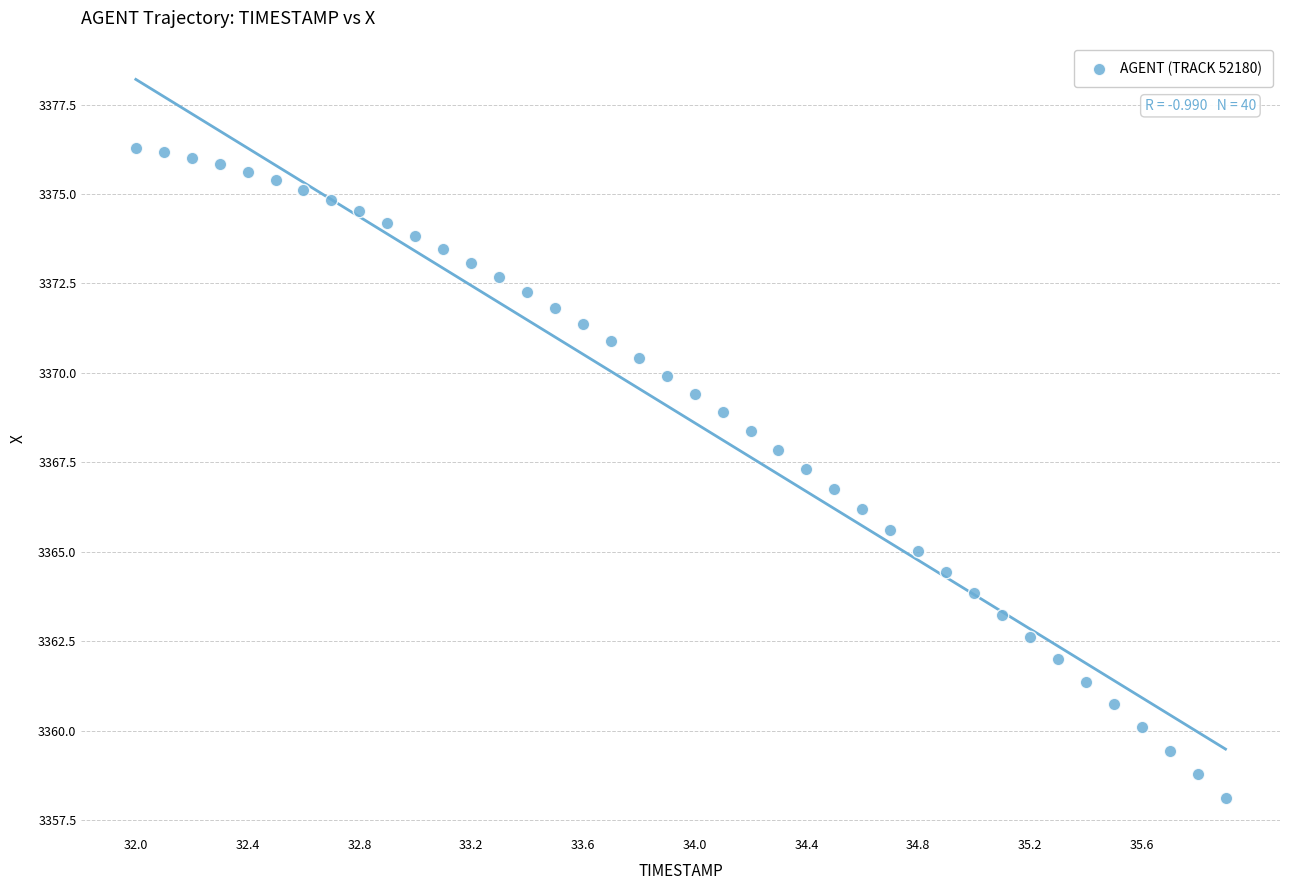

What is the range of X values (max minus min)?

3.9